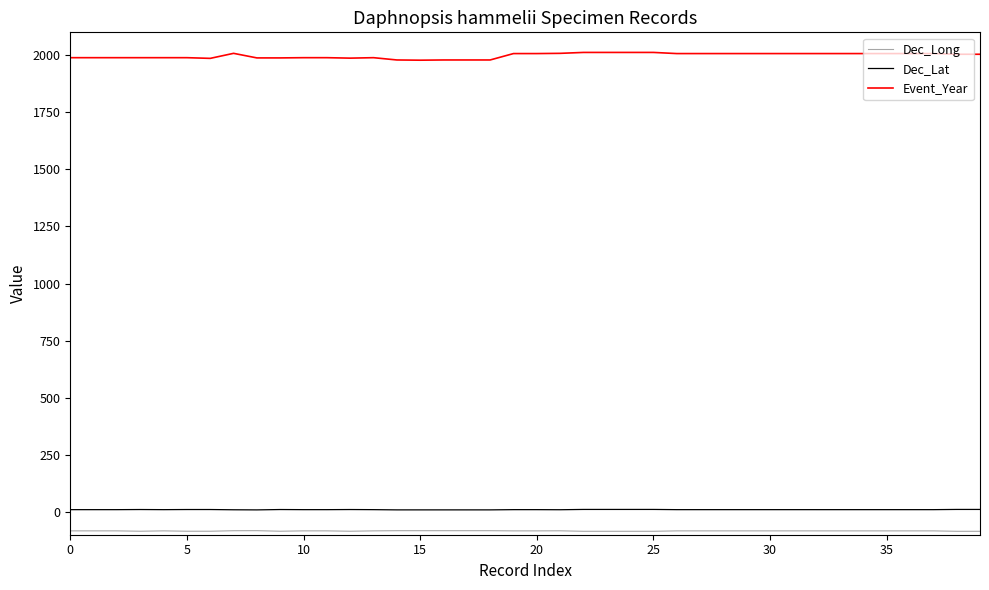

Which series has the largest range (max minus min)?

Event_Year